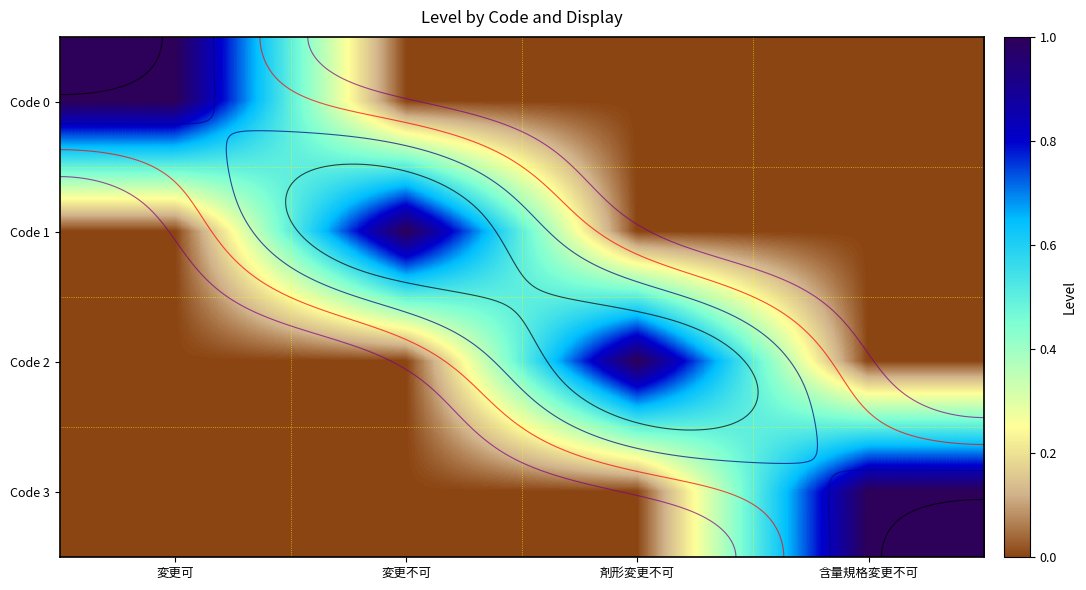

The value of Code 1 at 剤形変更不可 is 0. True or false?

True